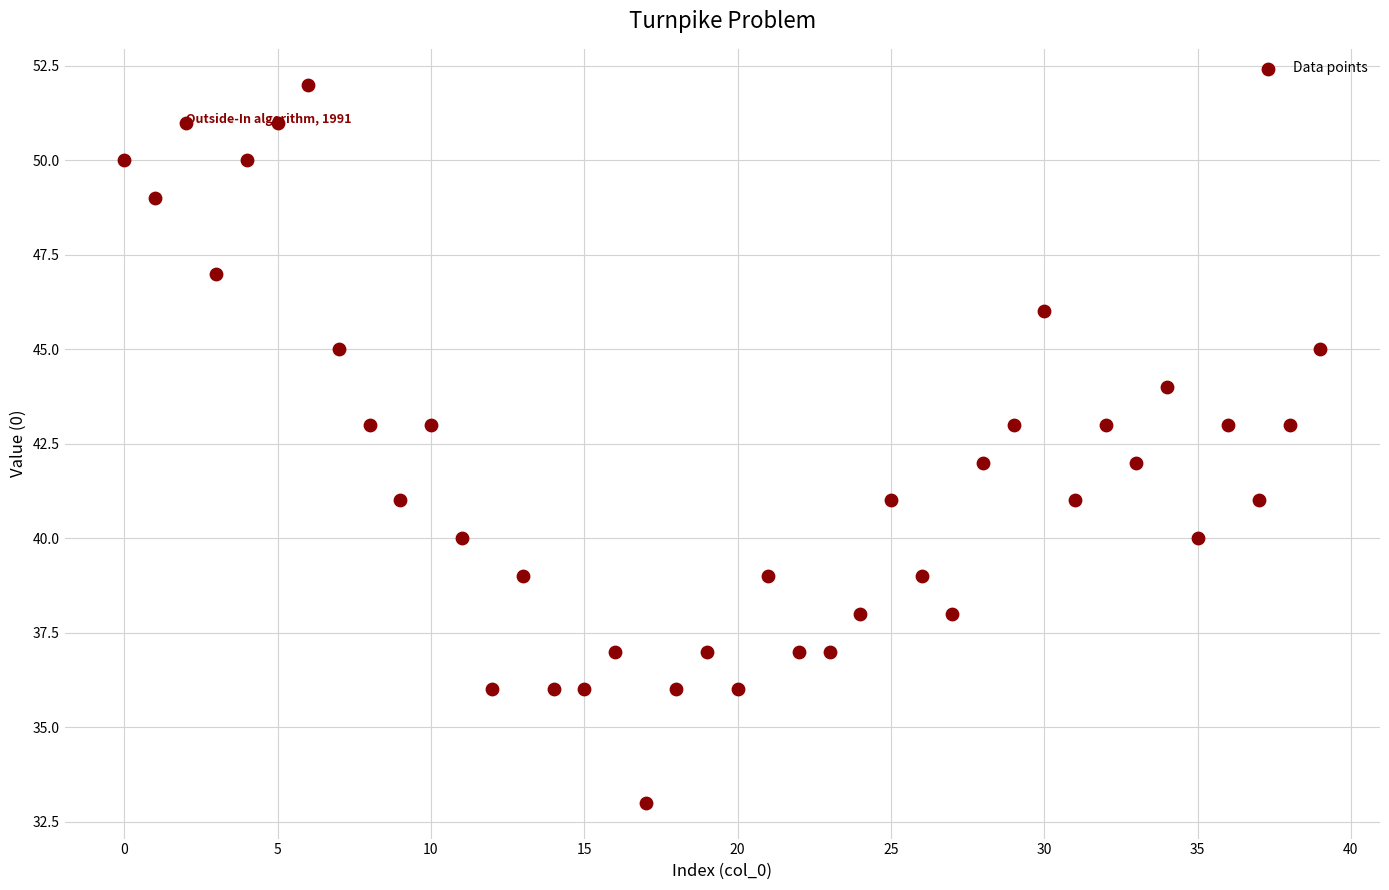

What is the range of Y values (max minus min)?

19